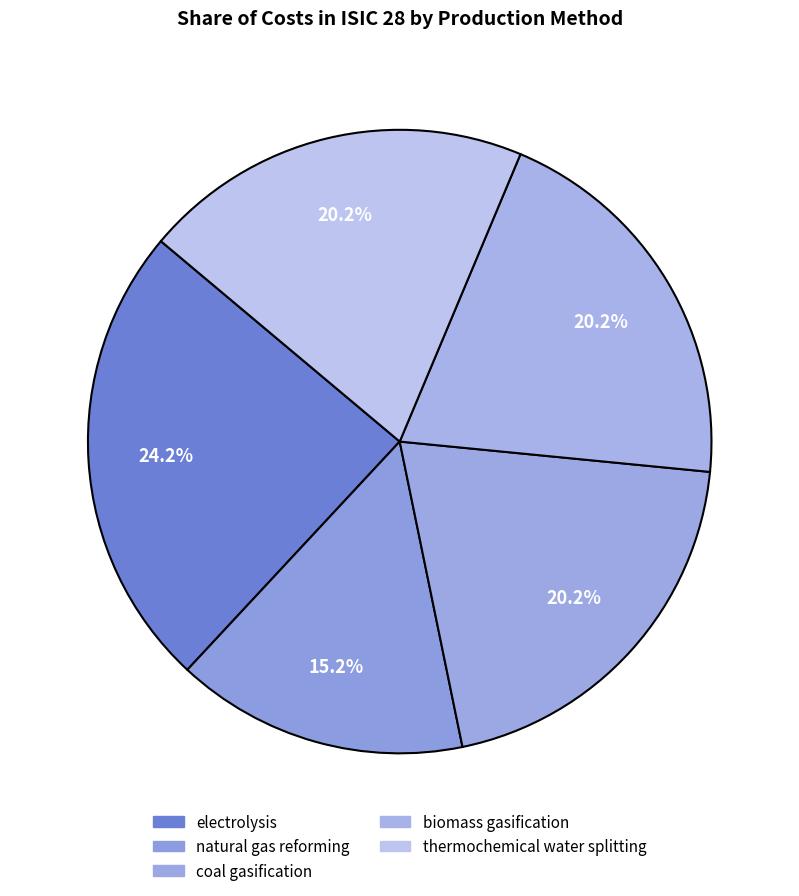

What is the smallest slice in the pie chart?

natural gas reforming